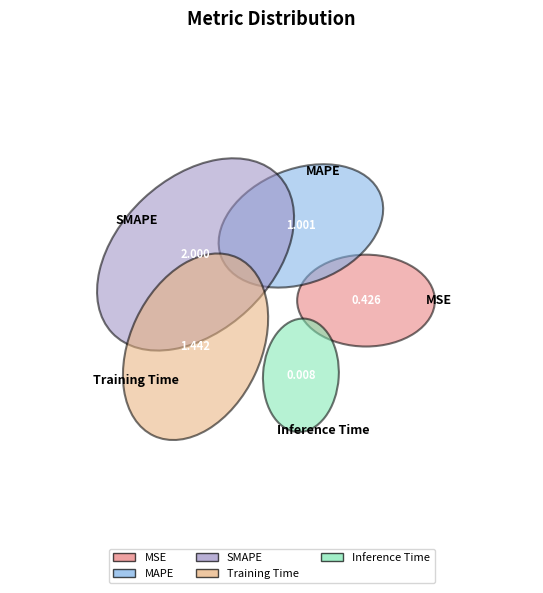

Which slice is the smallest?

Inference Time